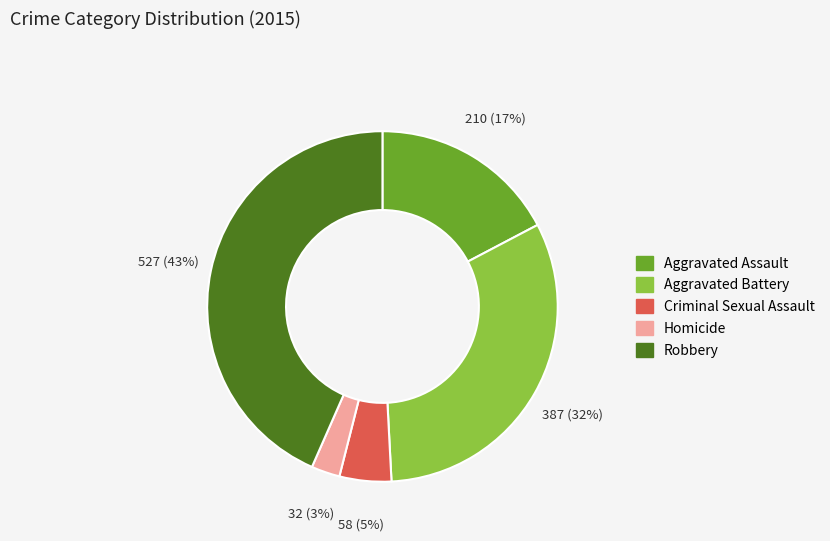

To the nearest percent, what is the average slice percentage?

20%